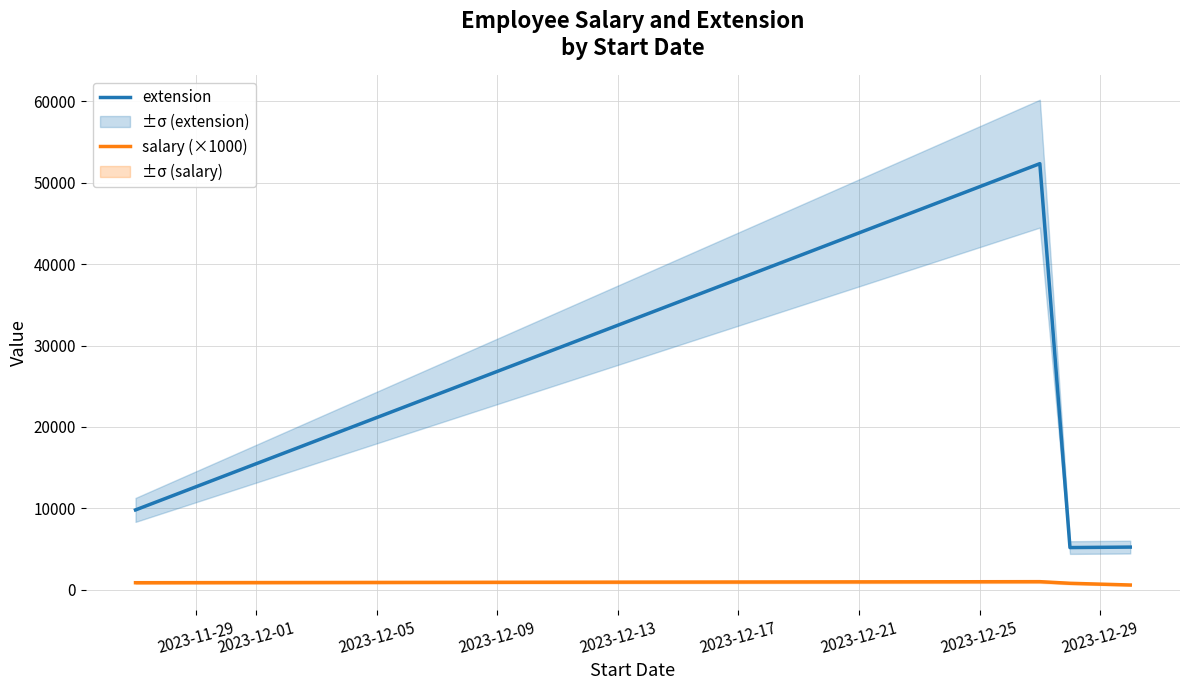

True or false: salary (×1000) has more than 2 points higher than both neighbors.

False